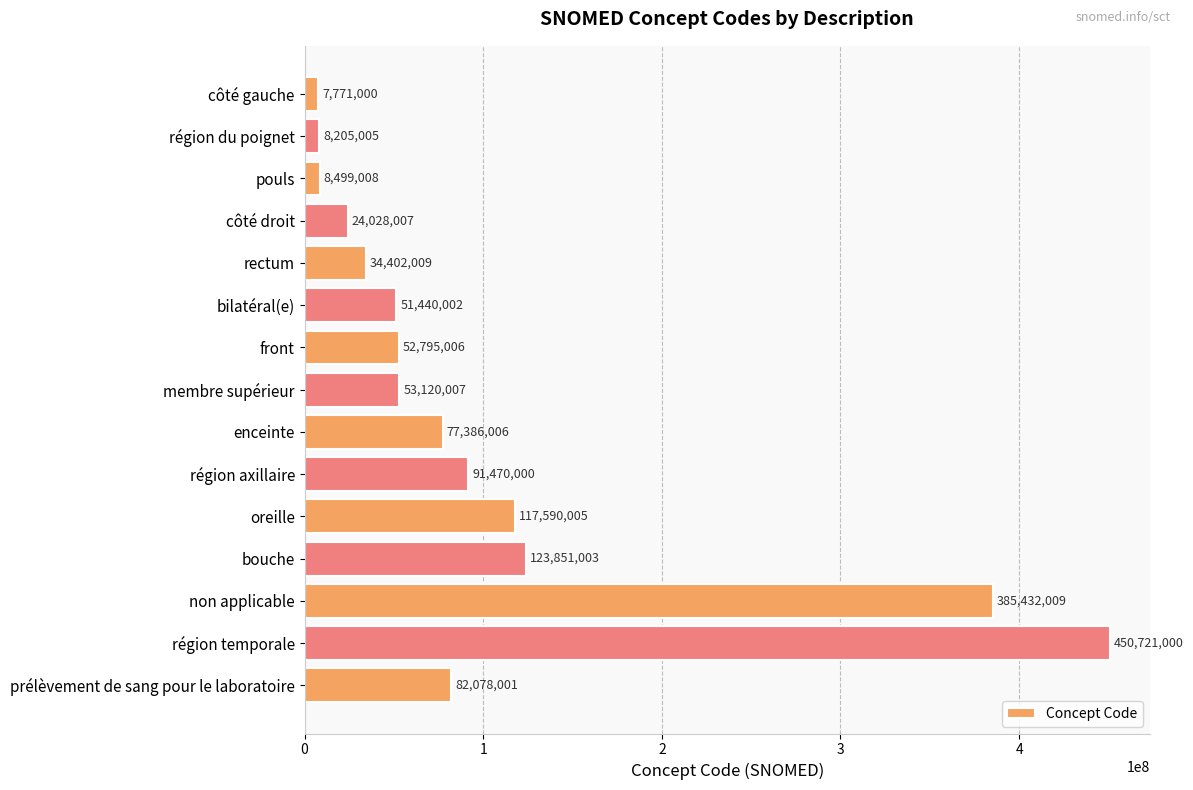

What is the minimum value shown in the chart?

7771000